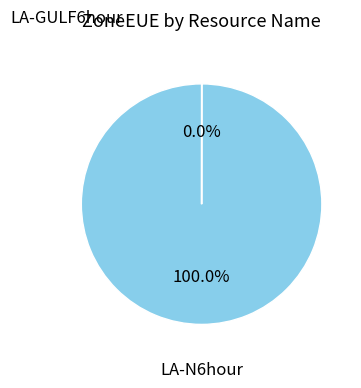

Does any single category account for the majority?

Yes